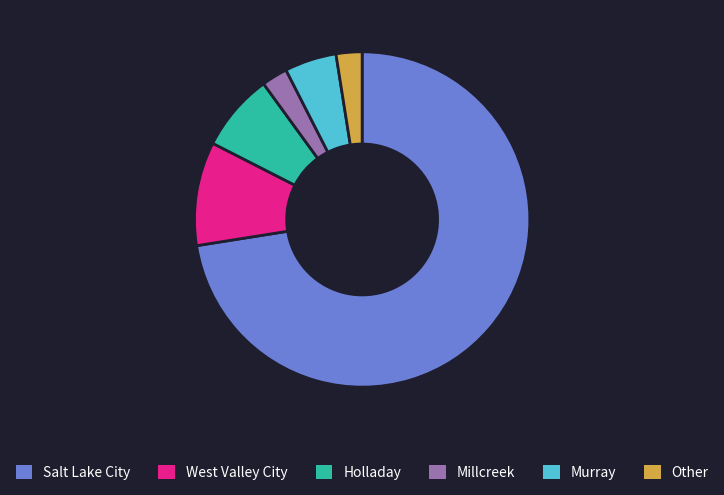

Count the number of slices in the pie.

6